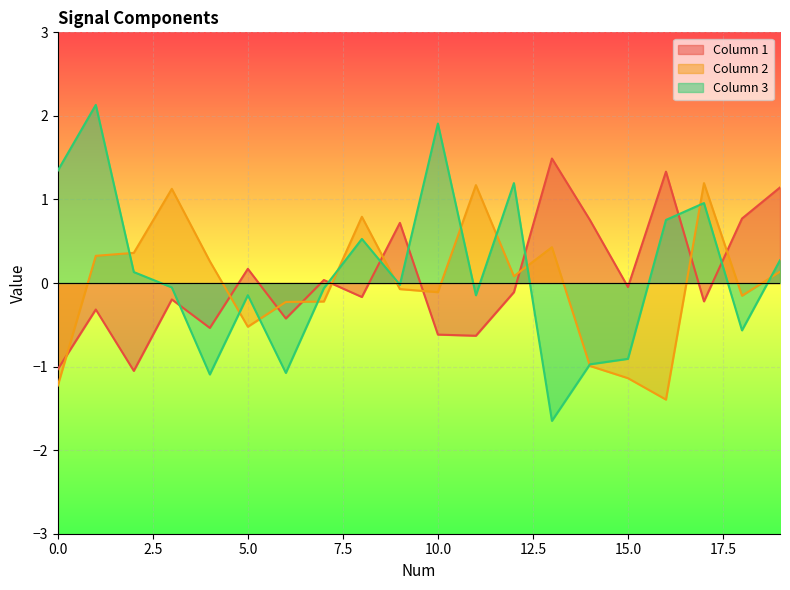

Reading right to left, list all the values displayed in this chart.

Column 1: 1.1	0.8	-0.2	1.3	-0.0	0.8	1.5	-0.1	-0.6	-0.6	0.7	-0.2	0.0	-0.4	0.2	-0.5	-0.2	-1.1	-0.3	-1.0
Column 2: 0.1	-0.2	1.2	-1.4	-1.1	-1.0	0.4	0.1	1.2	-0.1	-0.1	0.8	-0.2	-0.2	-0.5	0.3	1.1	0.4	0.3	-1.2
Column 3: 0.3	-0.6	1.0	0.8	-0.9	-1.0	-1.6	1.2	-0.1	1.9	-0.0	0.5	-0.1	-1.1	-0.1	-1.1	-0.1	0.1	2.1	1.3